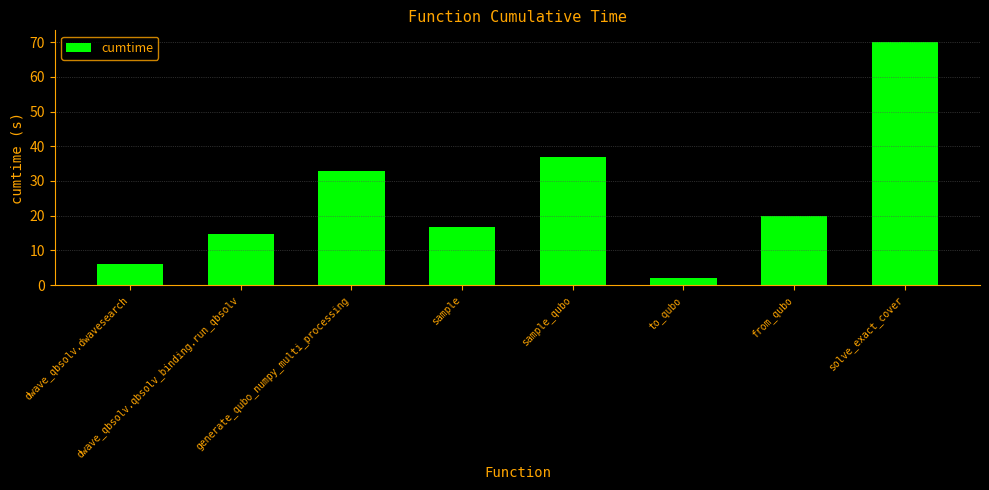

Which label corresponds to the smallest value in the chart?

to_qubo